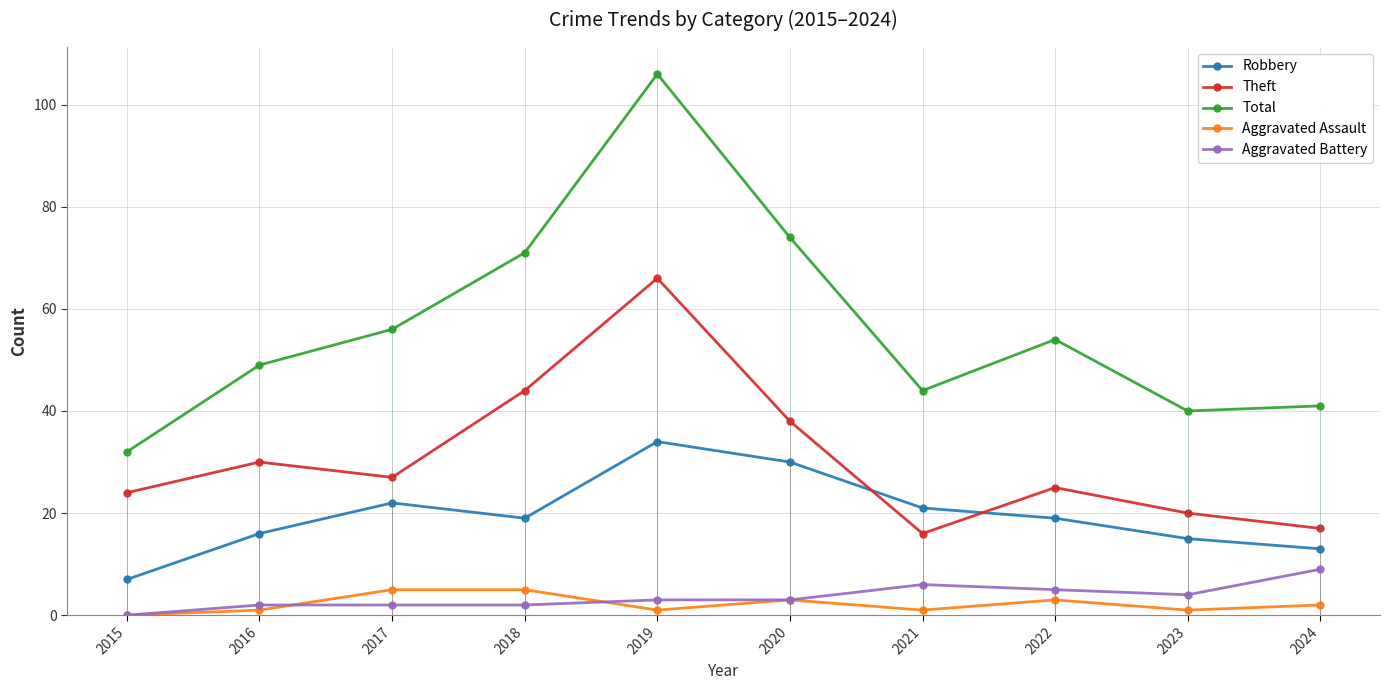

Between 2018 and 2019, which series saw the biggest shift?

Total